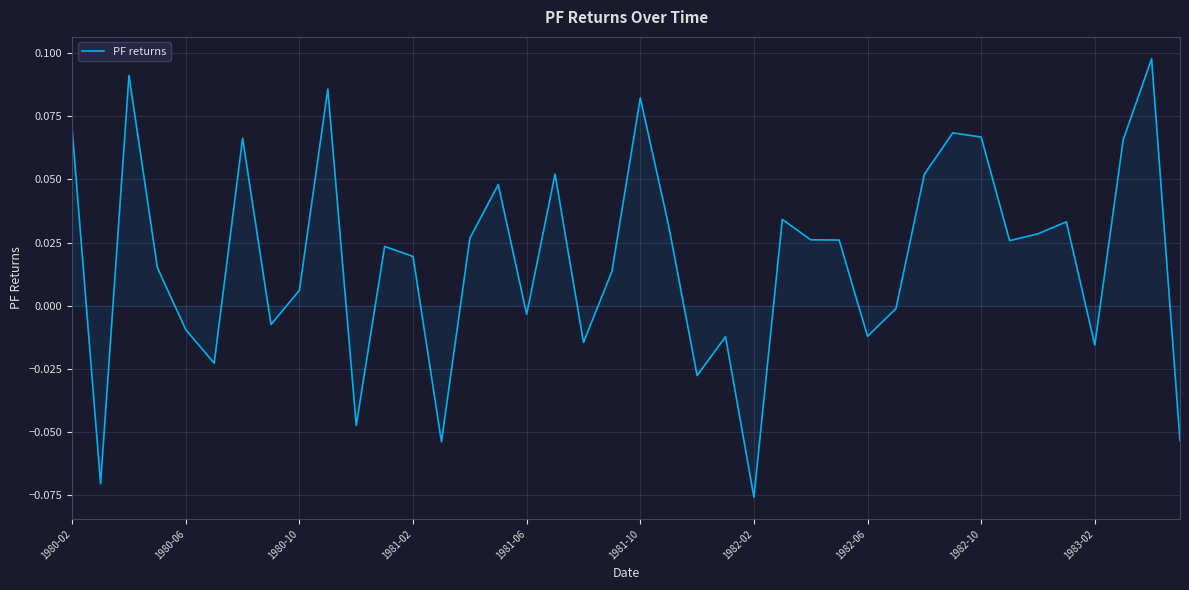

Count the number of values greater than 0.

25